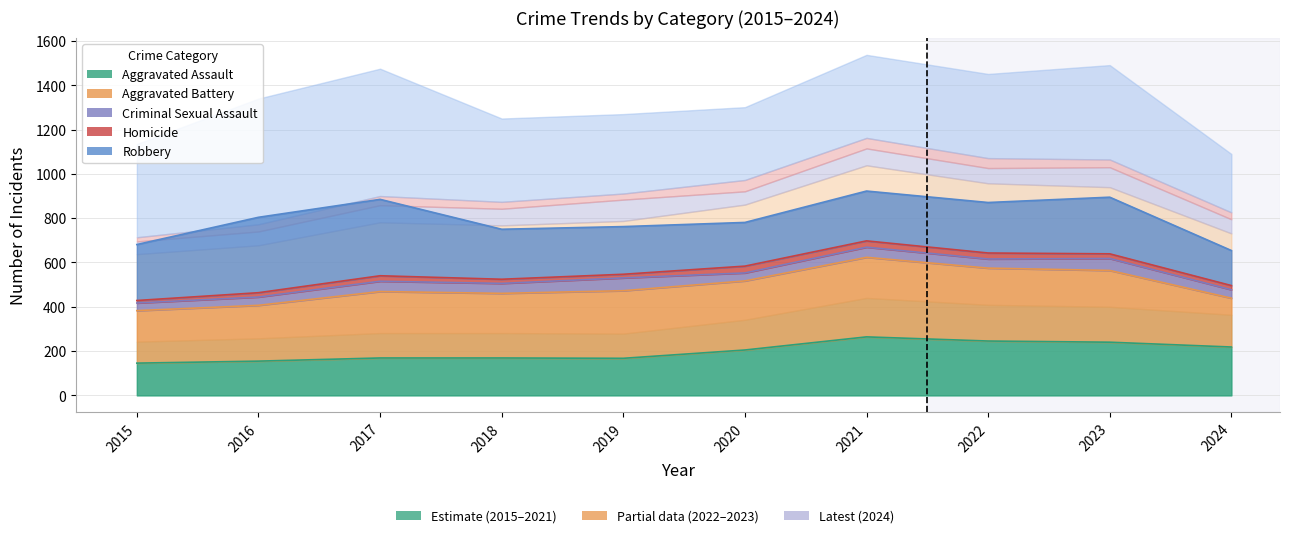

List the labels in order of Robbery value, smallest first.

2024, 2020, 2019, 2021, 2018, 2022, 2015, 2023, 2016, 2017